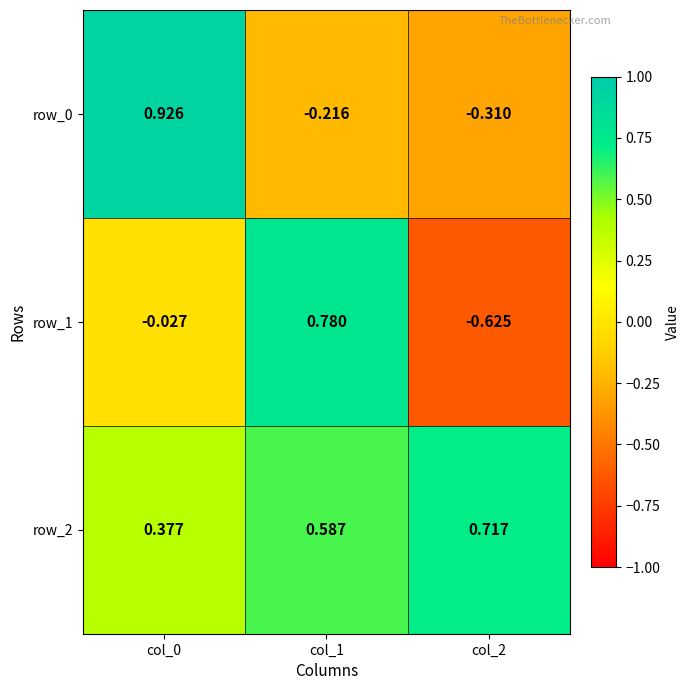

Is the value of row_0 at col_0 greater than the value of row_2 at col_1?

Yes